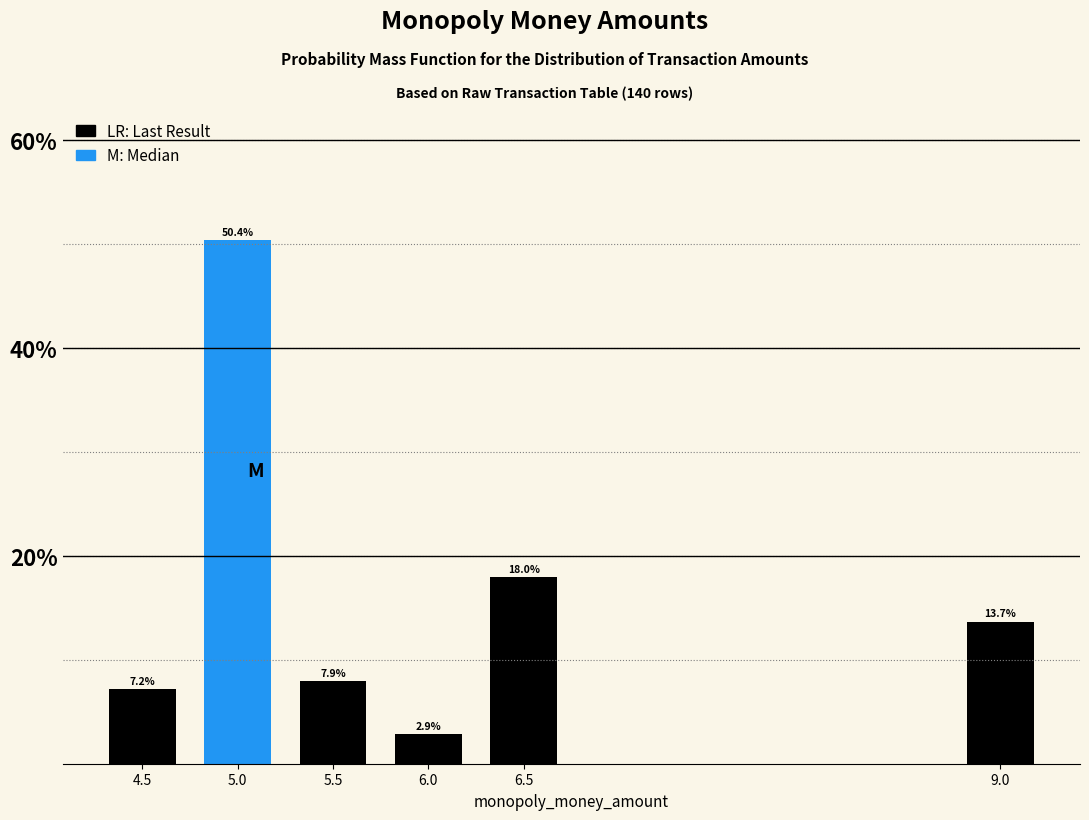

Reading left to right, transcribe all the data shown in this chart.

7.2	50.4	7.9	2.9	18.0	13.7